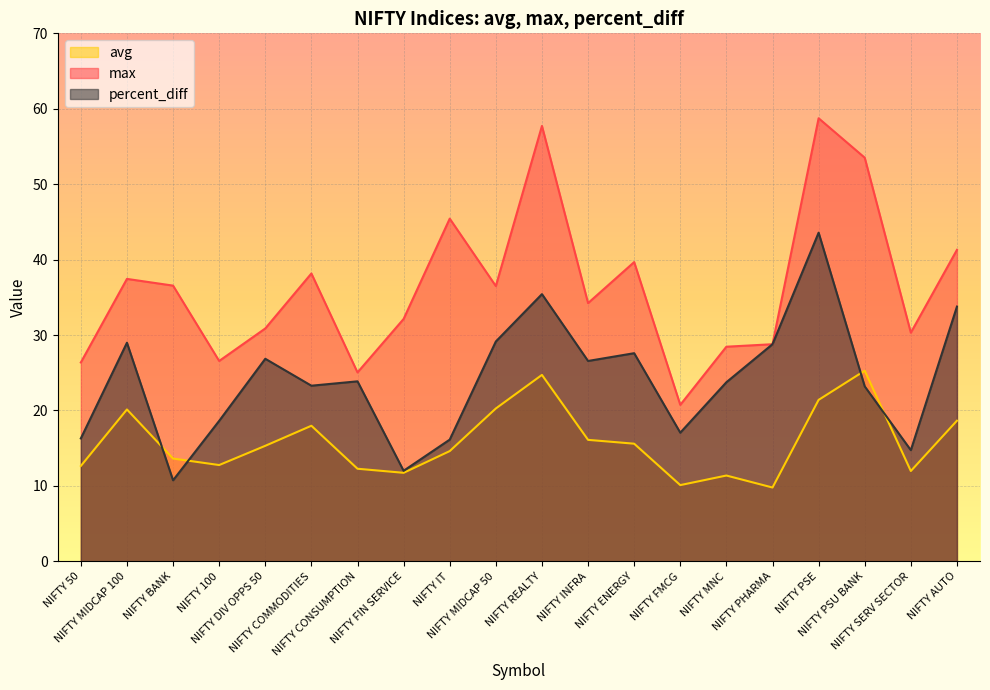

Reading right to left, extract all data points from this chart.

avg: 18.6	12.0	25.3	21.4	9.8	11.4	10.1	15.6	16.1	24.7	20.3	14.6	11.7	12.3	18.0	15.3	12.8	13.6	20.1	12.6
max: 41.3	30.3	53.5	58.7	28.8	28.4	20.7	39.7	34.2	57.7	36.5	45.4	32.1	25.0	38.2	30.9	26.6	36.5	37.4	26.4
percent_diff: 33.8	14.7	23.2	43.6	28.8	23.7	17.1	27.6	26.6	35.4	29.1	16.1	12.0	23.9	23.3	26.9	18.6	10.7	29.0	16.3